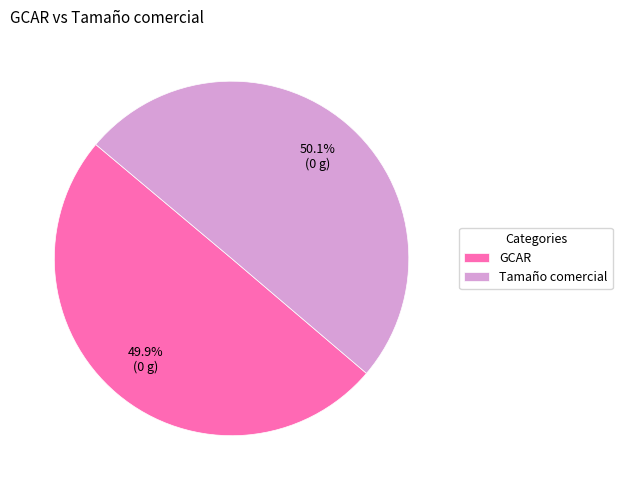

The Tamaño comercial slice represents 36% of the pie. True or false?

False